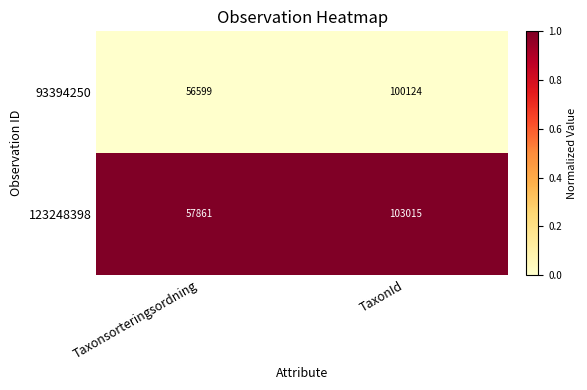

Where is 93394250 nearest to the value 78361?

Taxonsorteringsordning